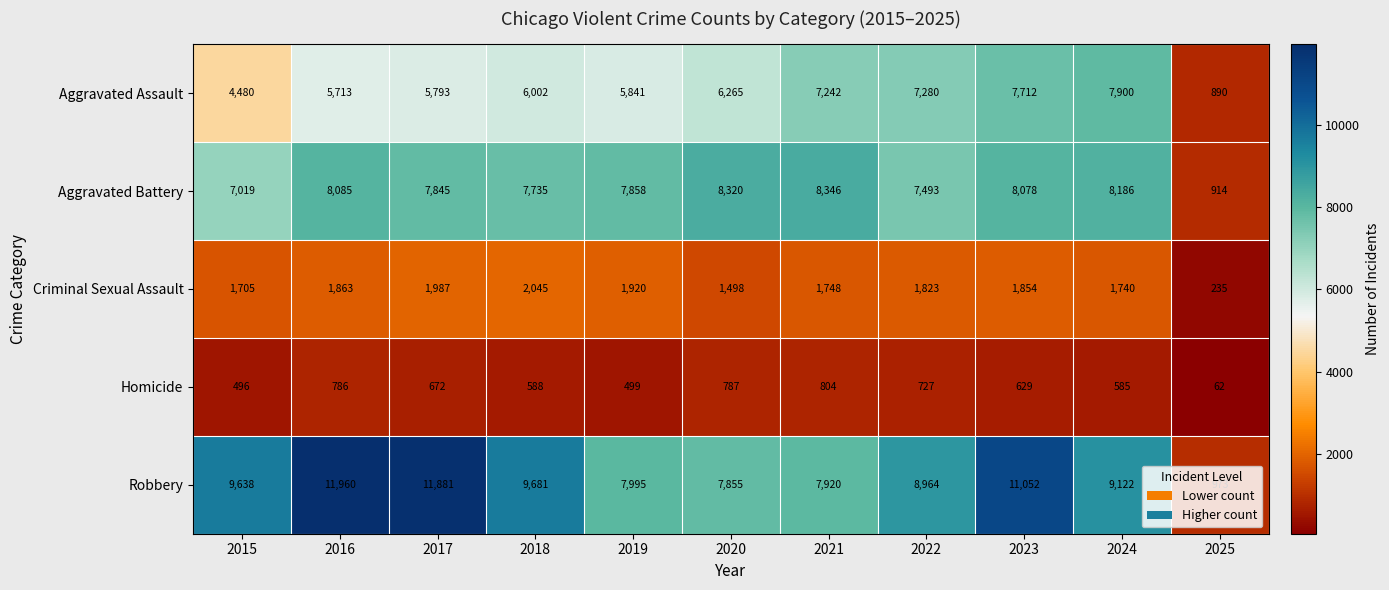

At which label is Homicide closest to 433?

2015